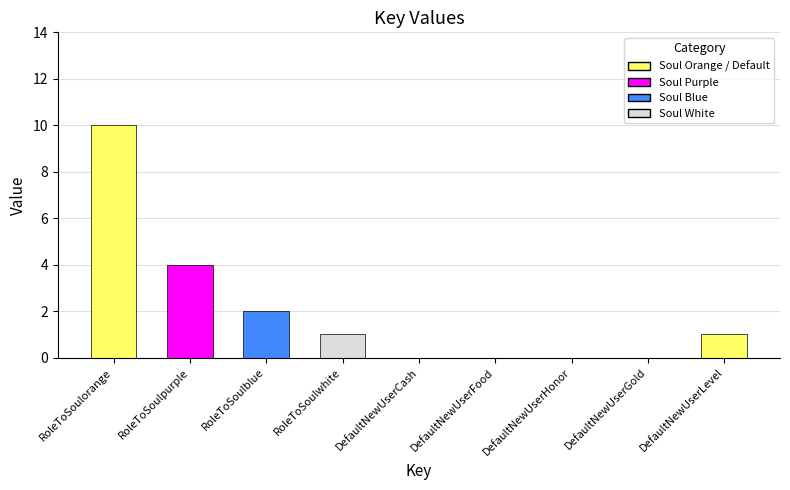

Are the bars horizontal?

No